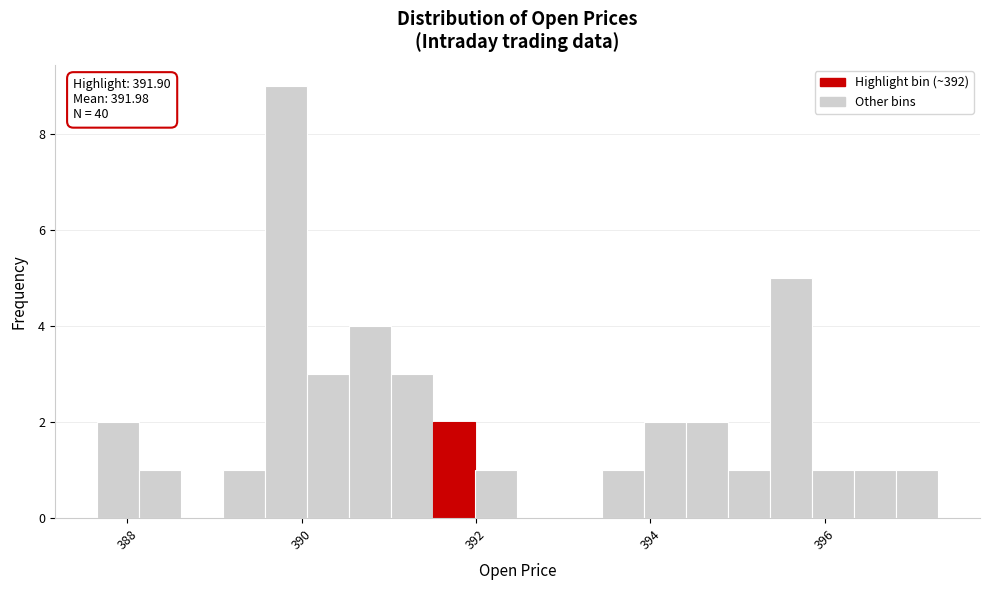

Around what value on the x-axis is the tallest bar? Give the approximate position of its centre, as read against the axis.

389.8